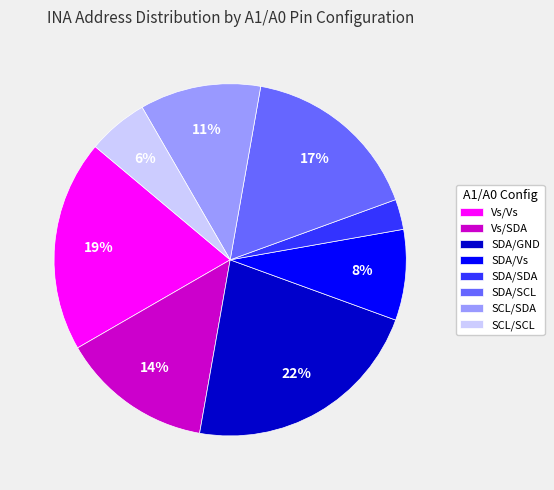

To the nearest percent, what is the average slice percentage?

12%